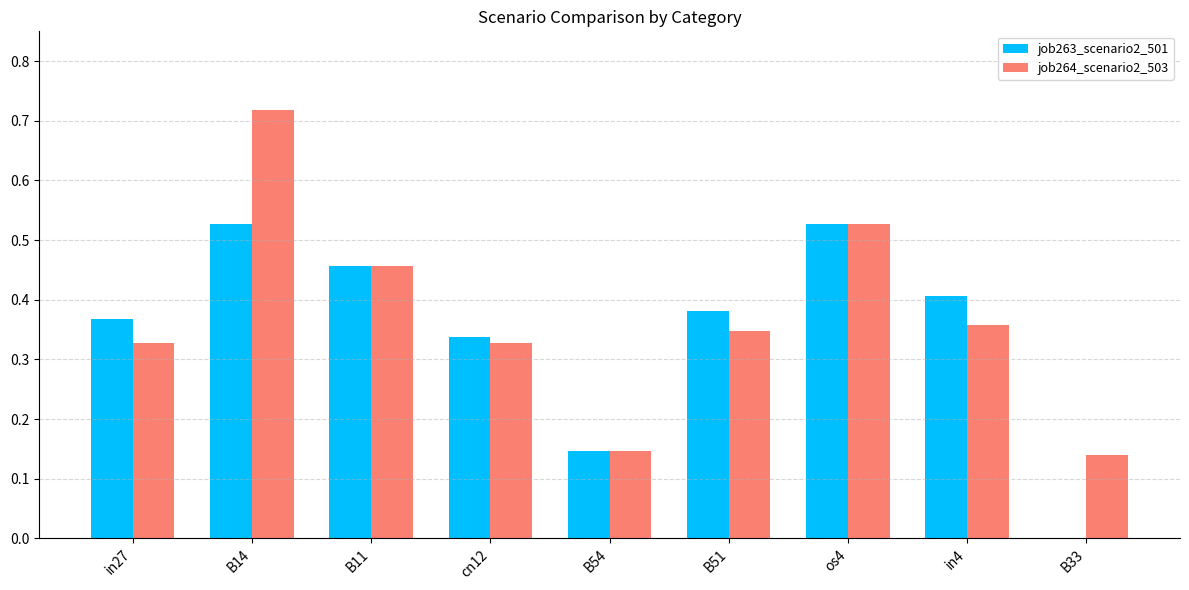

True or false: job263_scenario2_501 has a value of 0.9 at os4.

False